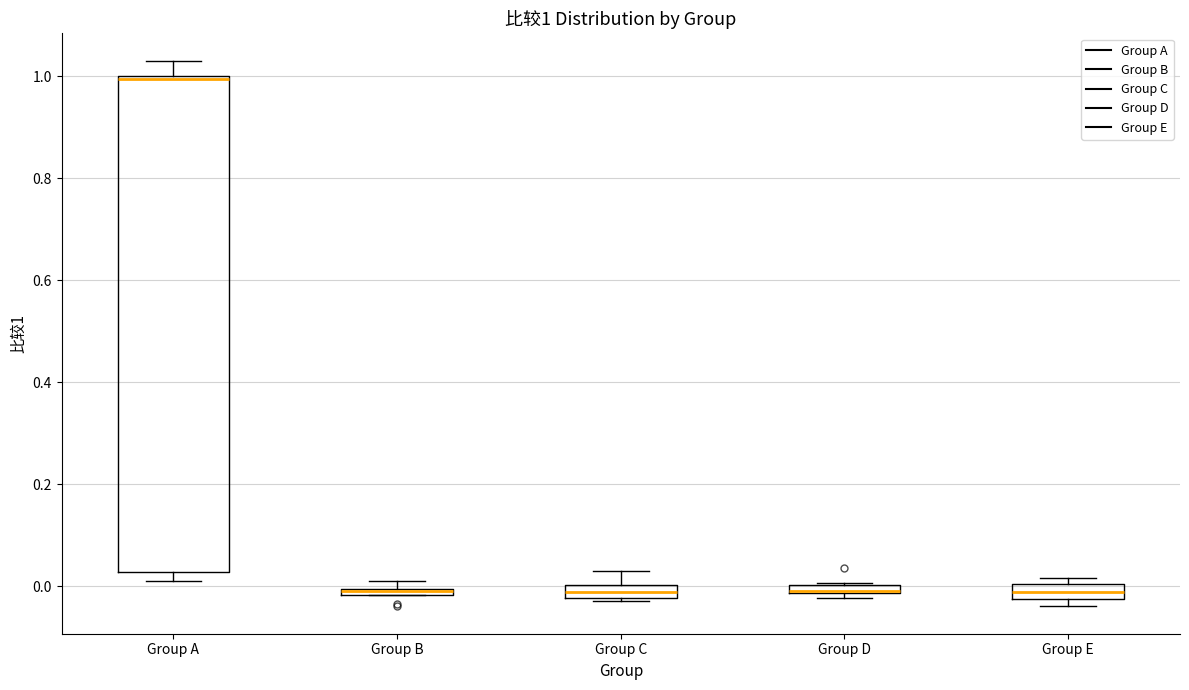

Which box is the tallest, from its lower edge to its upper edge?

Group A